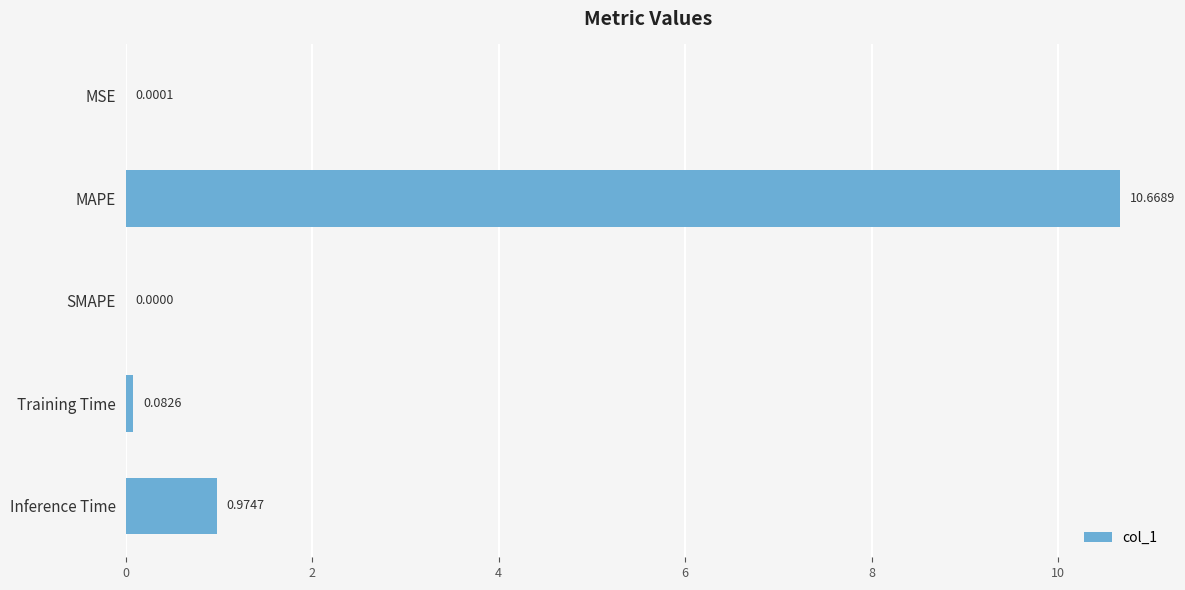

Where is the data nearest to the value 5?

Inference Time